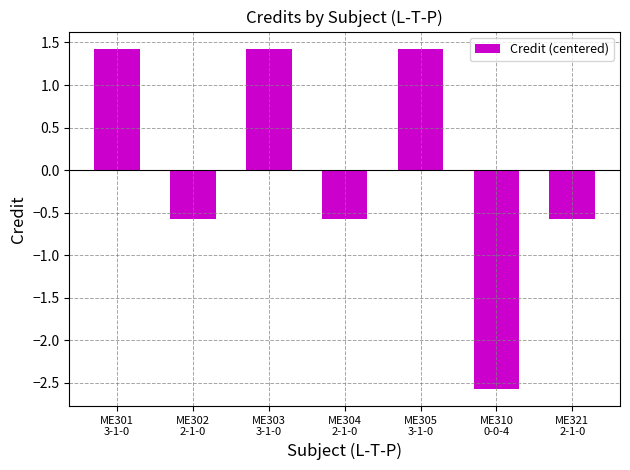

What is the approximate value at ME304
2-1-0?

-0.6